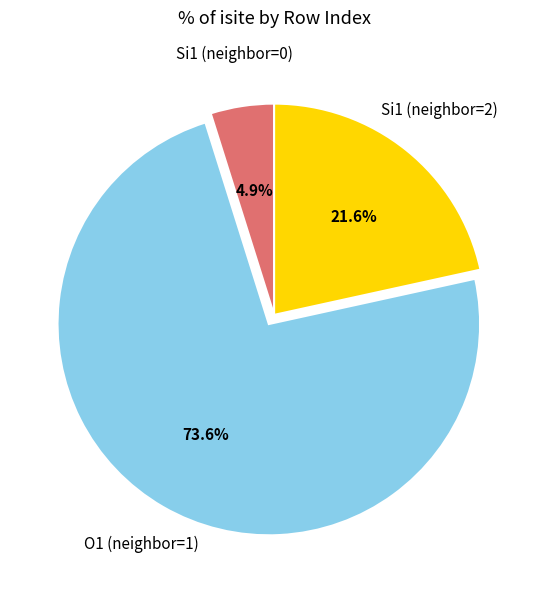

What is the largest slice in the pie chart?

O1 (neighbor=1)